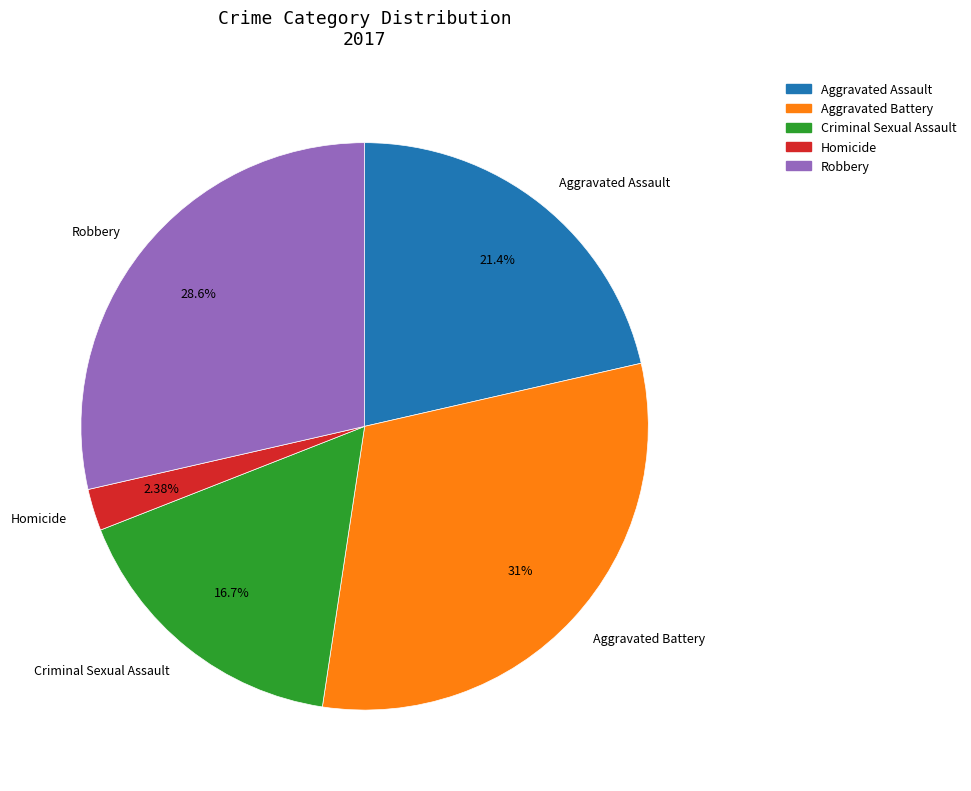

What percentage do Criminal Sexual Assault and Aggravated Battery together represent?

47.6%